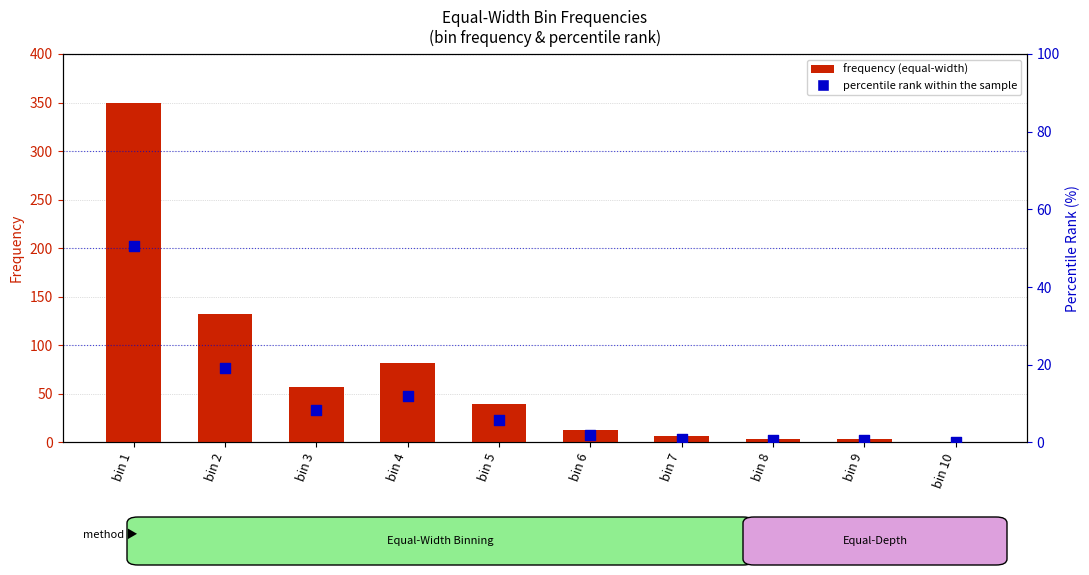

What are all the series names shown in the legend?

frequency (equal-width), percentile rank within the sample